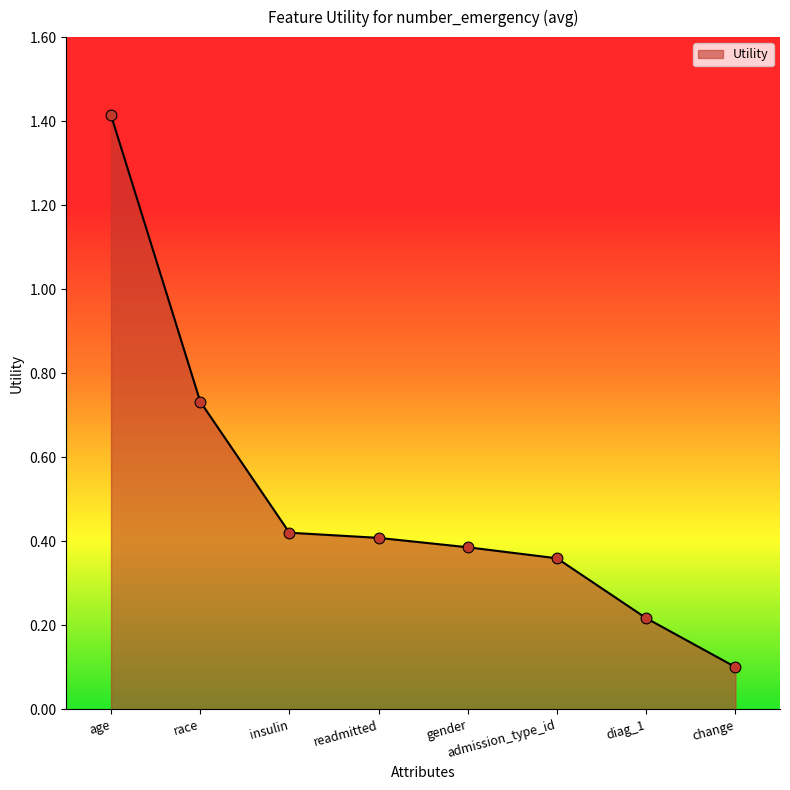

Which has a higher value, gender or admission_type_id?

gender